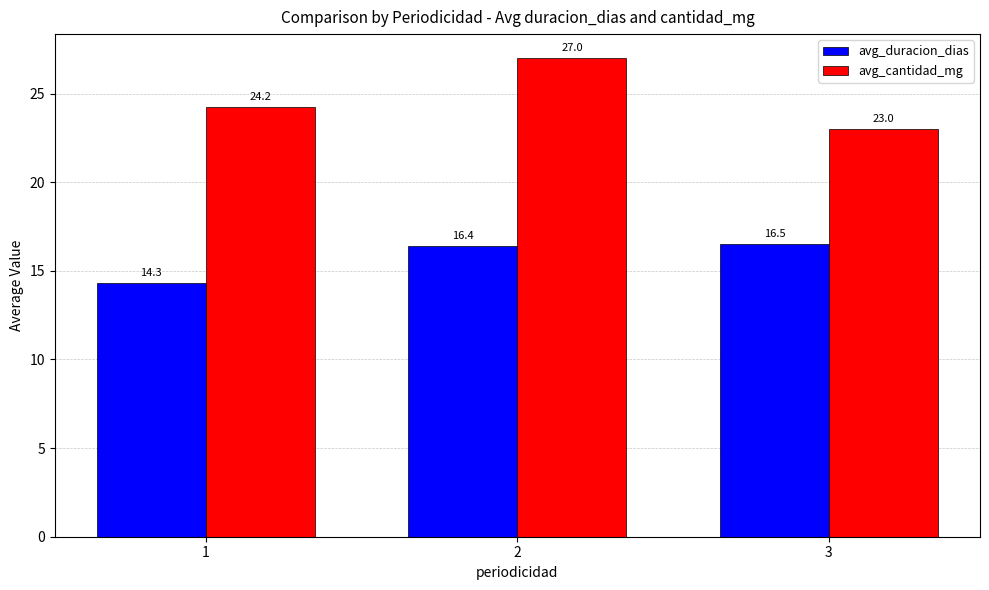

What are all the series names shown in the legend?

avg_duracion_dias, avg_cantidad_mg